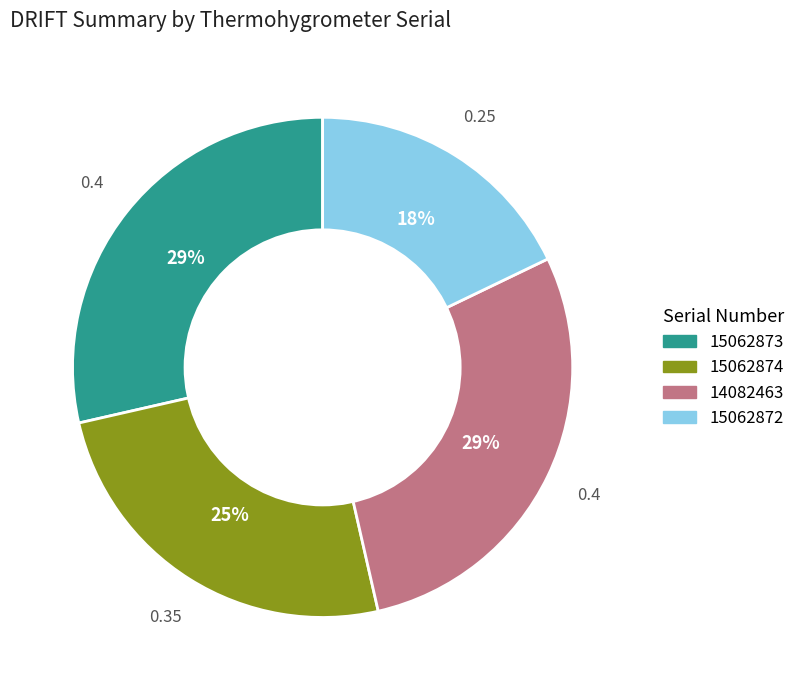

To the nearest percent, what is the difference between the 15062874 and 14082463 slice percentages?

4%